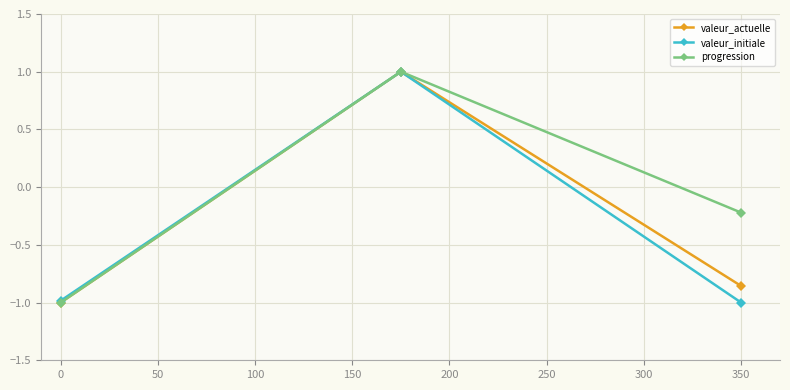

What is the highest value of the progression series?

1.0